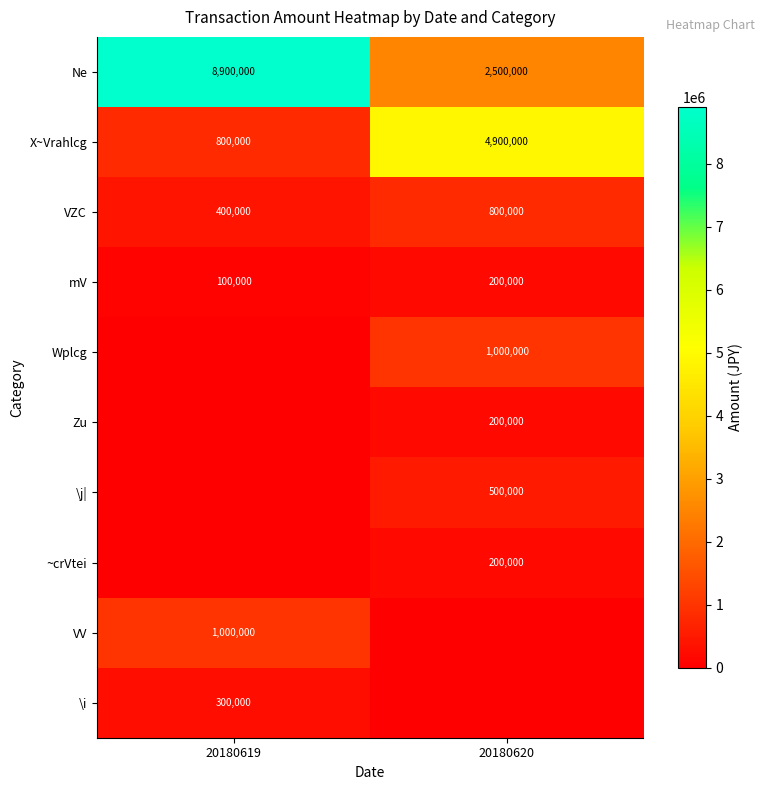

Rank the categories by VZC value from lowest to highest.

20180619, 20180620